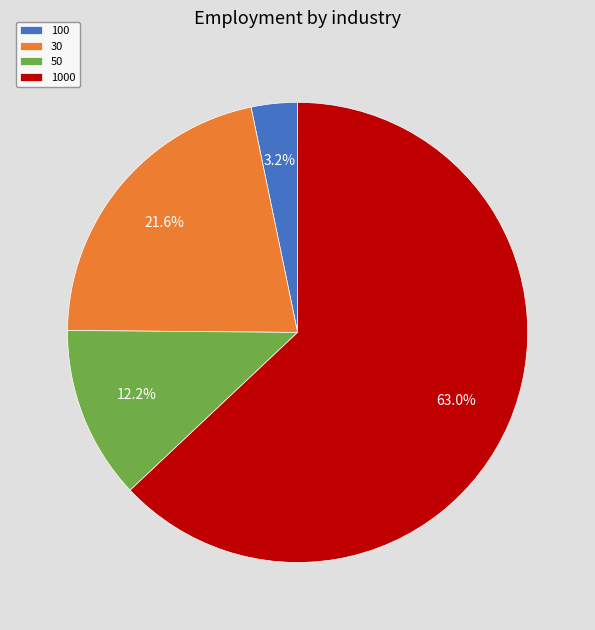

To the nearest percent, what portion does 30 represent?

22%